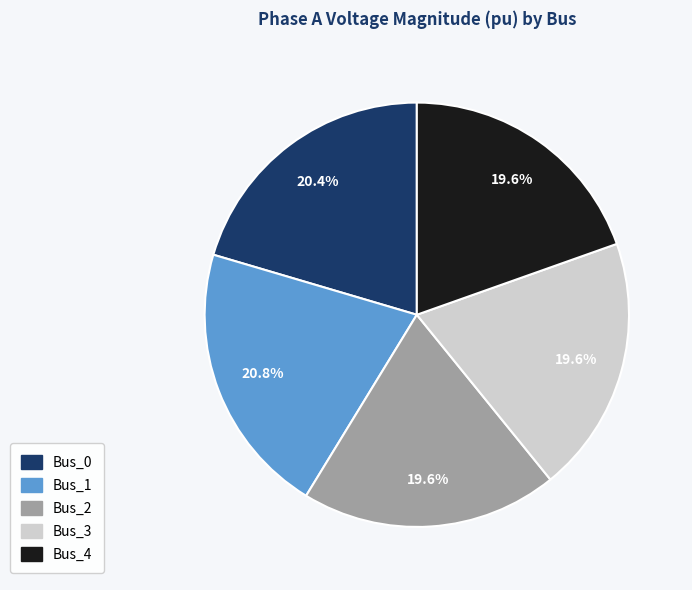

The Bus_3 slice represents 32% of the pie. True or false?

False